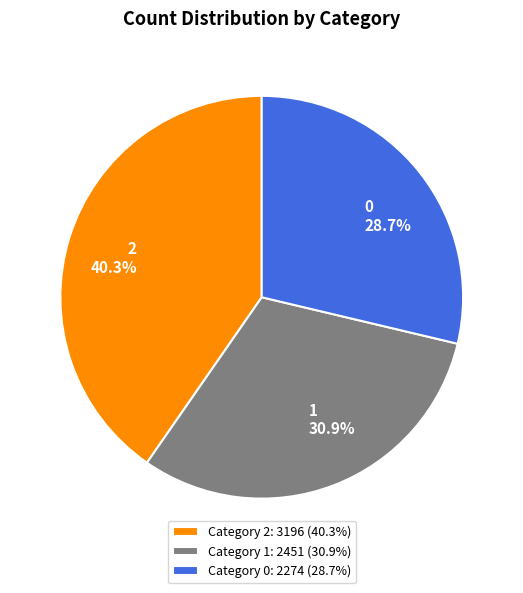

To the nearest percent, what is the average slice percentage?

33%